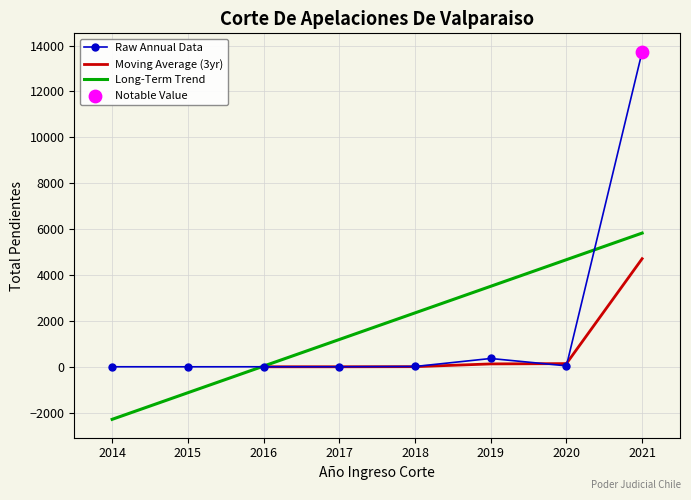

Between 2014 and 2015, which is larger?

2014